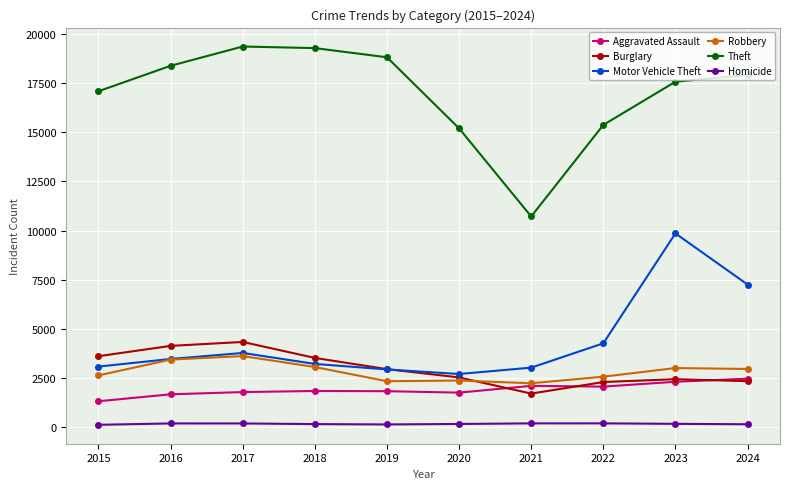

What is the difference between the Motor Vehicle Theft values at 2021 and 2024?

4222